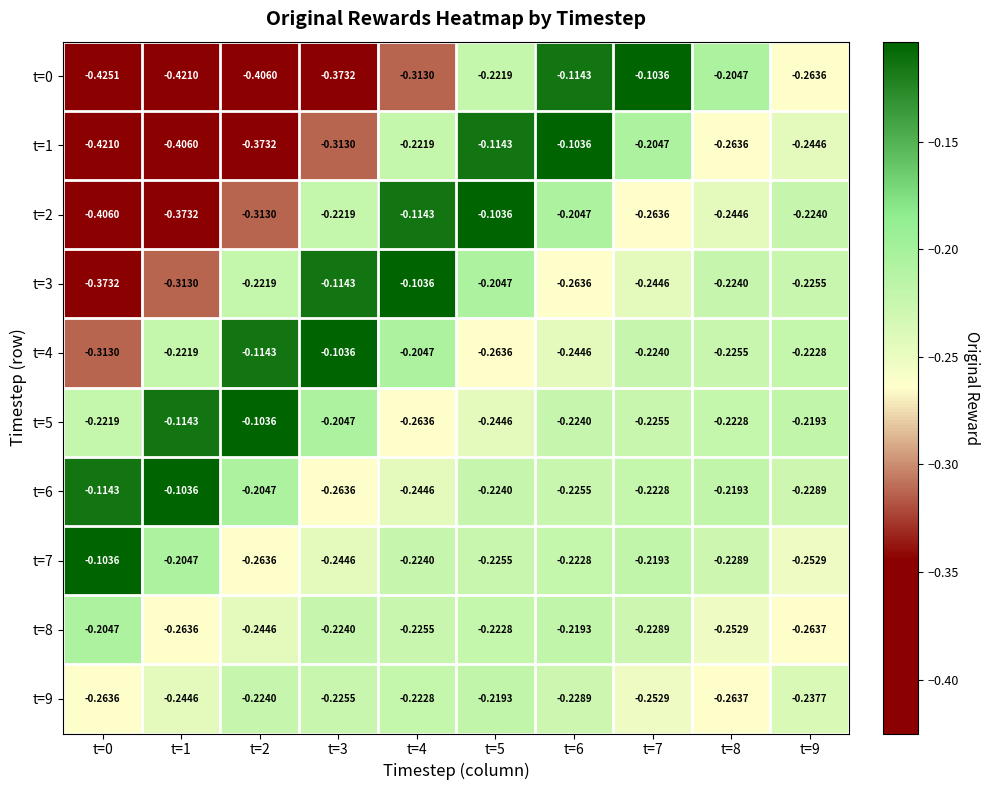

Is the value of t=0 at t=3 greater than the value of t=1 at t=5?

No